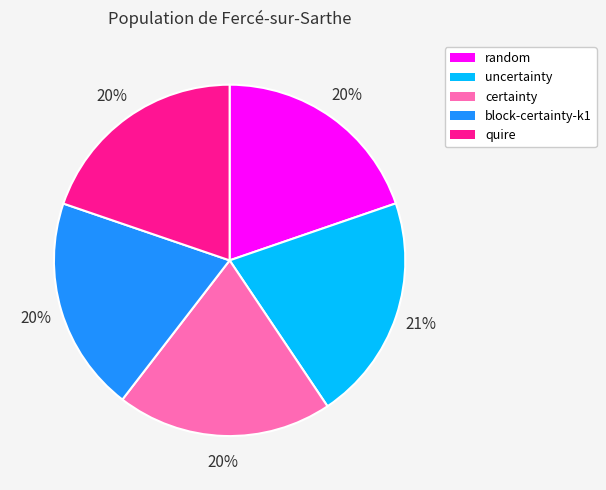

To the nearest percent, what is the average slice percentage?

20%